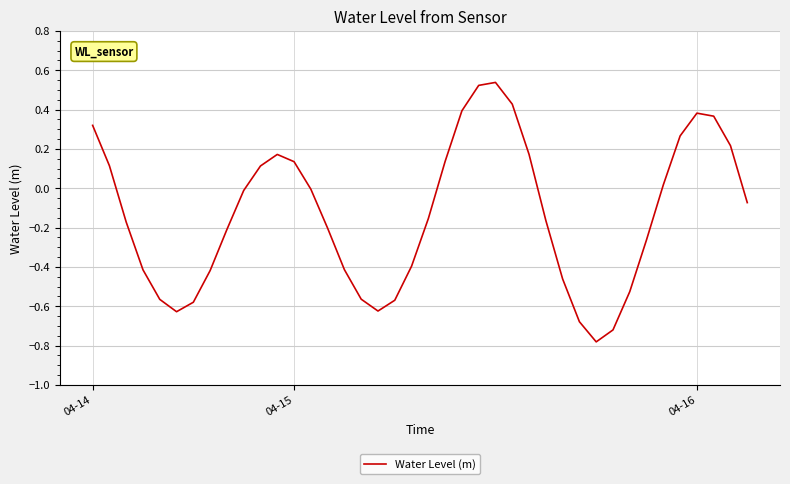

What is the label of the 12th point from the right?

28